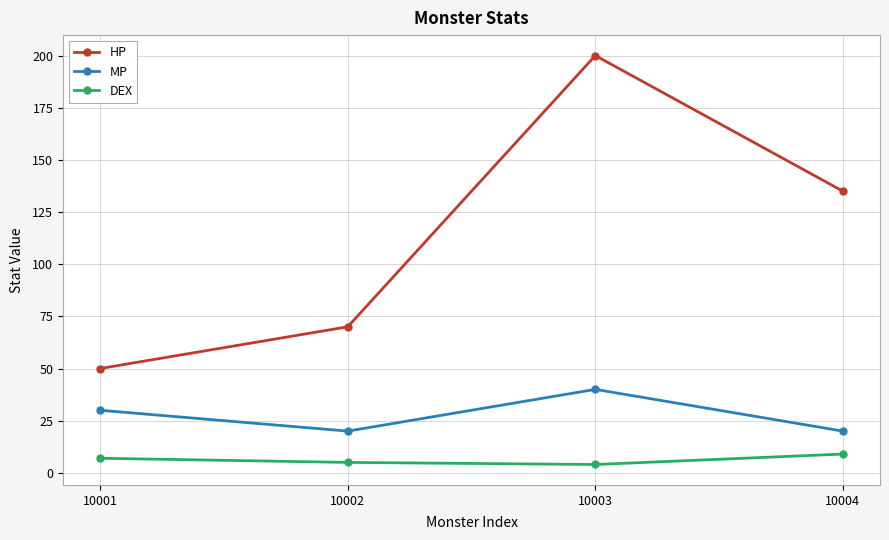

True or false: DEX and HP cross at least once.

False